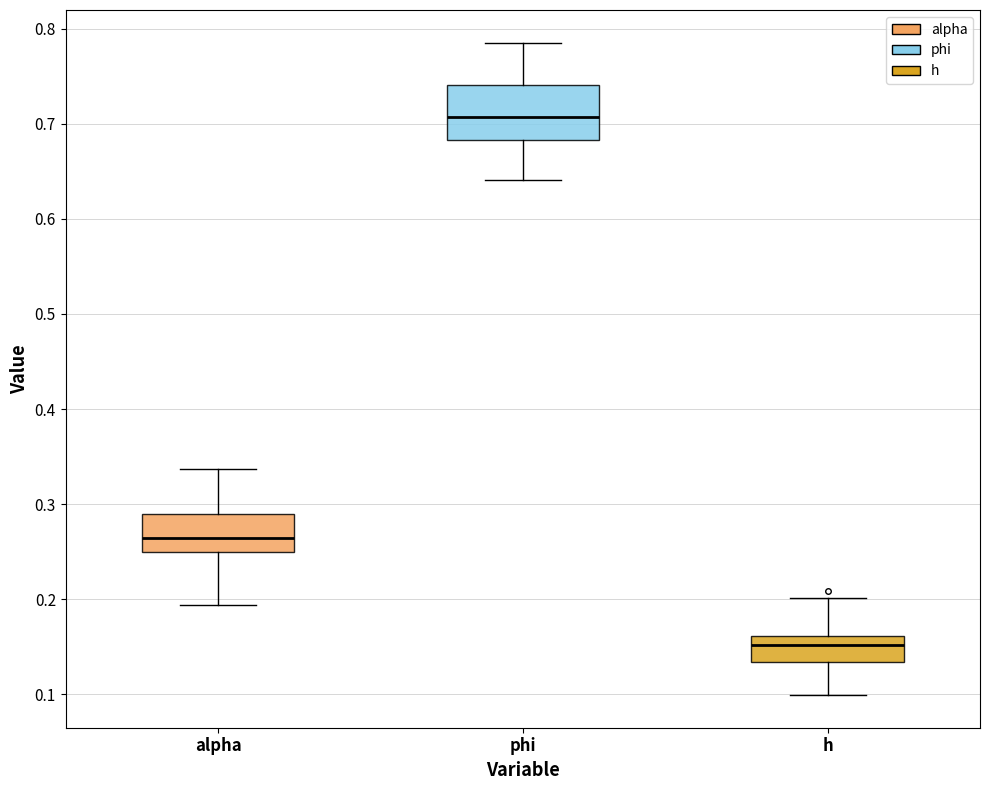

Which box has the highest median line?

phi